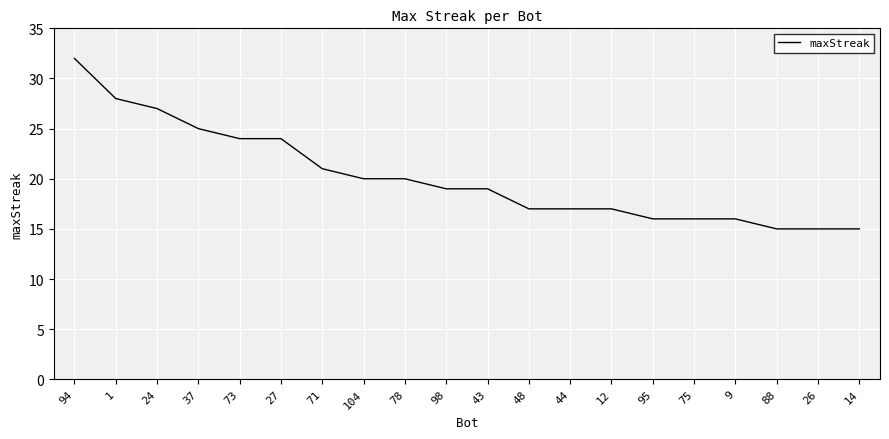

What is the greatest value displayed?

32